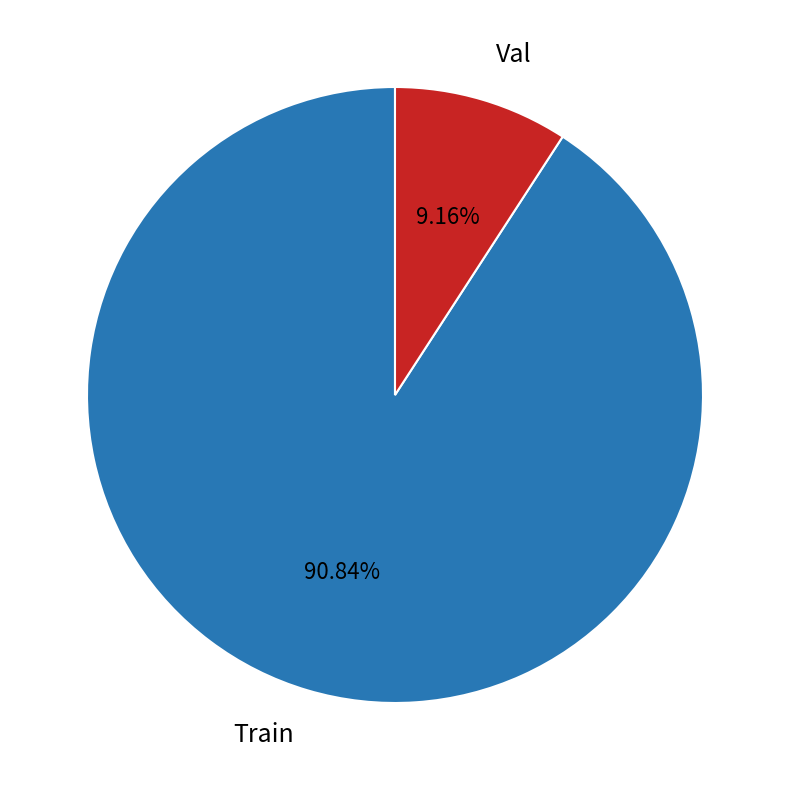

Approximately how many times larger is the value at Train compared to Val?

9.9